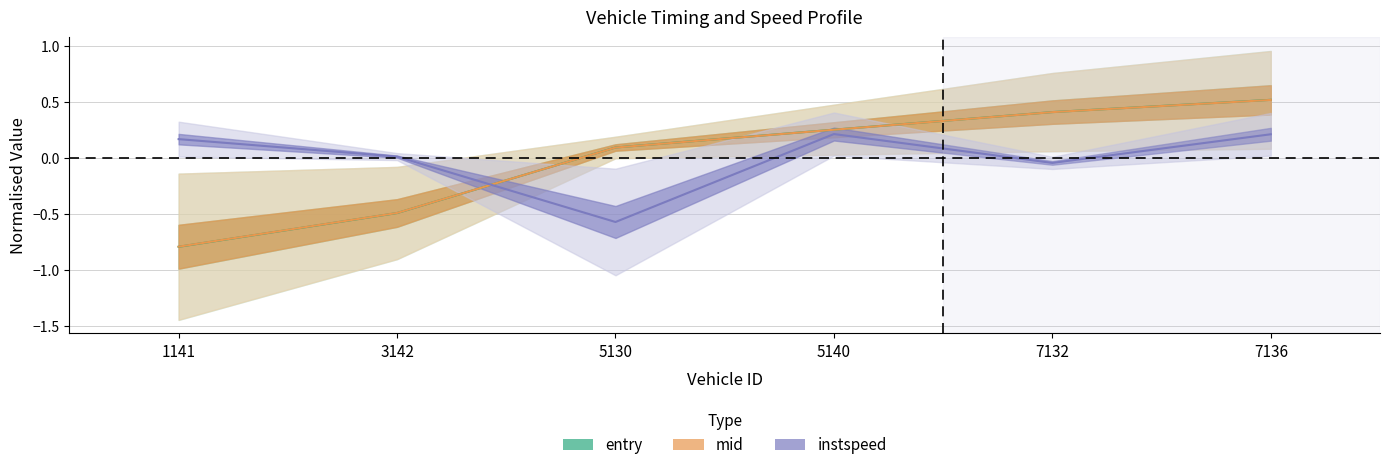

Which series ends up on top after the final intersection of mid and instspeed?

mid